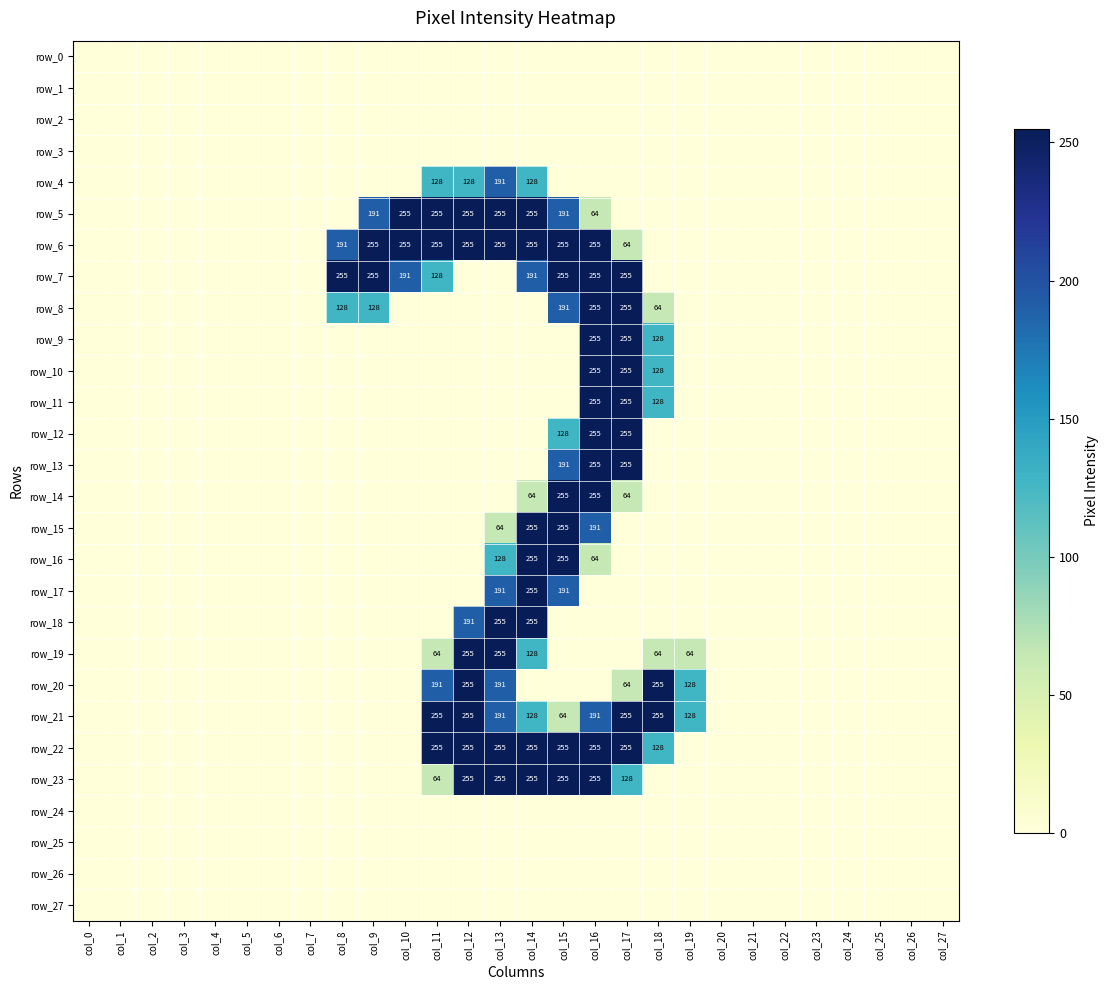

Reading left to right, transcribe all the data shown in this chart.

row_0: 0	0	0	0	0	0	0	0	0	0	0	0	0	0	0	0	0	0	0	0	0	0	0	0	0	0	0	0
row_1: 0	0	0	0	0	0	0	0	0	0	0	0	0	0	0	0	0	0	0	0	0	0	0	0	0	0	0	0
row_2: 0	0	0	0	0	0	0	0	0	0	0	0	0	0	0	0	0	0	0	0	0	0	0	0	0	0	0	0
row_3: 0	0	0	0	0	0	0	0	0	0	0	0	0	0	0	0	0	0	0	0	0	0	0	0	0	0	0	0
row_4: 0	0	0	0	0	0	0	0	0	0	0	128	128	191	128	0	0	0	0	0	0	0	0	0	0	0	0	0
row_5: 0	0	0	0	0	0	0	0	0	191	255	255	255	255	255	191	64	0	0	0	0	0	0	0	0	0	0	0
row_6: 0	0	0	0	0	0	0	0	191	255	255	255	255	255	255	255	255	64	0	0	0	0	0	0	0	0	0	0
row_7: 0	0	0	0	0	0	0	0	255	255	191	128	0	0	191	255	255	255	0	0	0	0	0	0	0	0	0	0
row_8: 0	0	0	0	0	0	0	0	128	128	0	0	0	0	0	191	255	255	64	0	0	0	0	0	0	0	0	0
row_9: 0	0	0	0	0	0	0	0	0	0	0	0	0	0	0	0	255	255	128	0	0	0	0	0	0	0	0	0
row_10: 0	0	0	0	0	0	0	0	0	0	0	0	0	0	0	0	255	255	128	0	0	0	0	0	0	0	0	0
row_11: 0	0	0	0	0	0	0	0	0	0	0	0	0	0	0	0	255	255	128	0	0	0	0	0	0	0	0	0
row_12: 0	0	0	0	0	0	0	0	0	0	0	0	0	0	0	128	255	255	0	0	0	0	0	0	0	0	0	0
row_13: 0	0	0	0	0	0	0	0	0	0	0	0	0	0	0	191	255	255	0	0	0	0	0	0	0	0	0	0
row_14: 0	0	0	0	0	0	0	0	0	0	0	0	0	0	64	255	255	64	0	0	0	0	0	0	0	0	0	0
row_15: 0	0	0	0	0	0	0	0	0	0	0	0	0	64	255	255	191	0	0	0	0	0	0	0	0	0	0	0
row_16: 0	0	0	0	0	0	0	0	0	0	0	0	0	128	255	255	64	0	0	0	0	0	0	0	0	0	0	0
row_17: 0	0	0	0	0	0	0	0	0	0	0	0	0	191	255	191	0	0	0	0	0	0	0	0	0	0	0	0
row_18: 0	0	0	0	0	0	0	0	0	0	0	0	191	255	255	0	0	0	0	0	0	0	0	0	0	0	0	0
row_19: 0	0	0	0	0	0	0	0	0	0	0	64	255	255	128	0	0	0	64	64	0	0	0	0	0	0	0	0
row_20: 0	0	0	0	0	0	0	0	0	0	0	191	255	191	0	0	0	64	255	128	0	0	0	0	0	0	0	0
row_21: 0	0	0	0	0	0	0	0	0	0	0	255	255	191	128	64	191	255	255	128	0	0	0	0	0	0	0	0
row_22: 0	0	0	0	0	0	0	0	0	0	0	255	255	255	255	255	255	255	128	0	0	0	0	0	0	0	0	0
row_23: 0	0	0	0	0	0	0	0	0	0	0	64	255	255	255	255	255	128	0	0	0	0	0	0	0	0	0	0
row_24: 0	0	0	0	0	0	0	0	0	0	0	0	0	0	0	0	0	0	0	0	0	0	0	0	0	0	0	0
row_25: 0	0	0	0	0	0	0	0	0	0	0	0	0	0	0	0	0	0	0	0	0	0	0	0	0	0	0	0
row_26: 0	0	0	0	0	0	0	0	0	0	0	0	0	0	0	0	0	0	0	0	0	0	0	0	0	0	0	0
row_27: 0	0	0	0	0	0	0	0	0	0	0	0	0	0	0	0	0	0	0	0	0	0	0	0	0	0	0	0